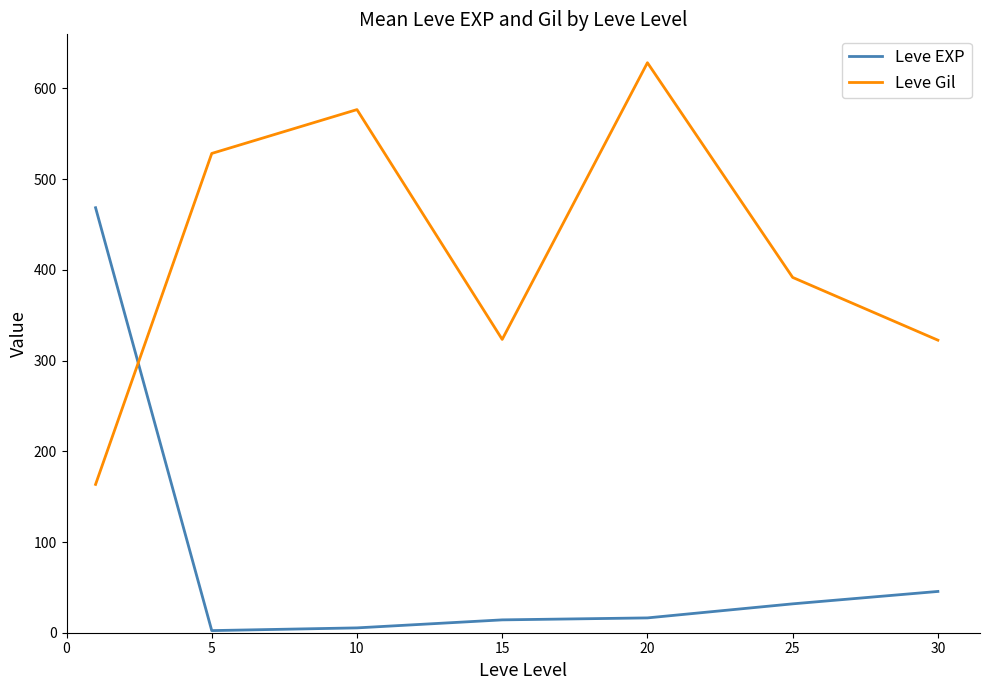

Rank the series by their average value, from highest to lowest.

Leve Gil, Leve EXP